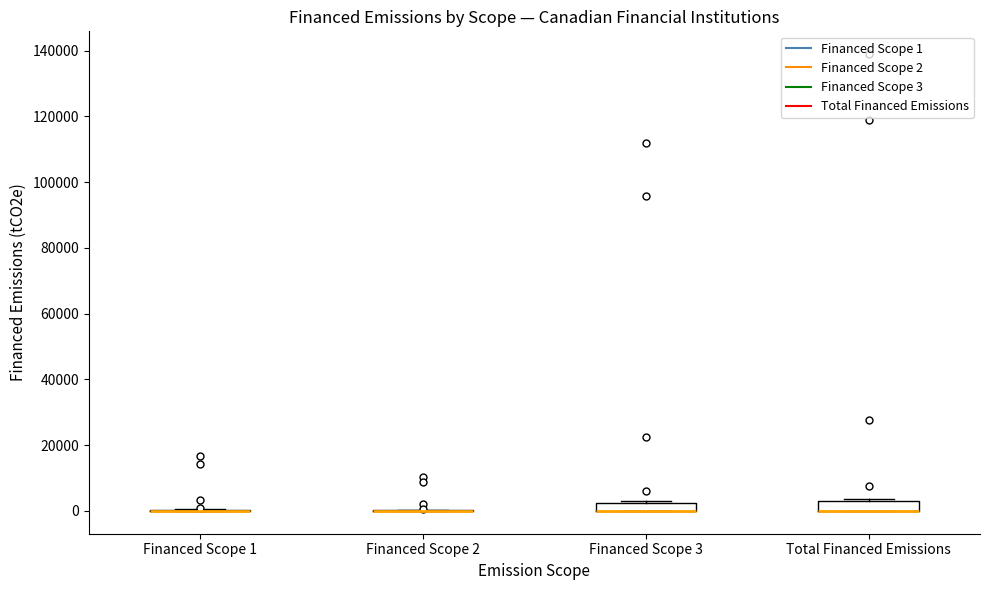

Where is the upper edge of the box for Total Financed Emissions on the y-axis? The values are not printed on the chart, so give them approximately, as read against the axis.

2000